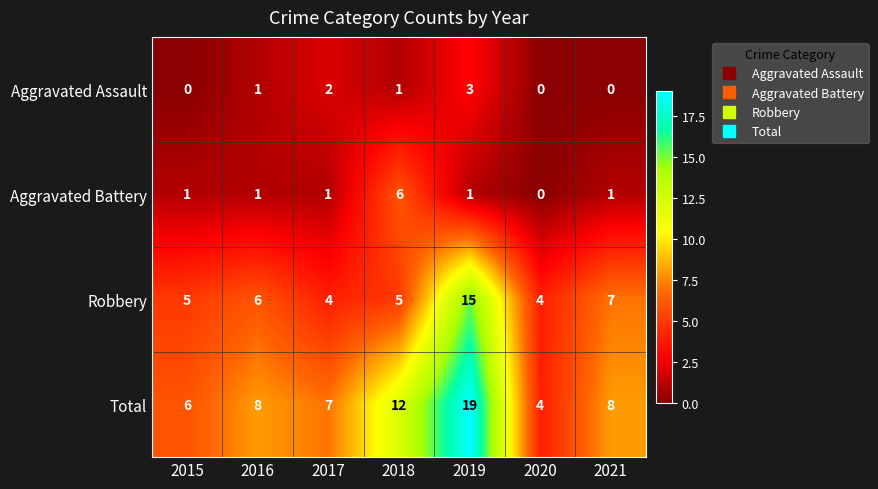

How many data points does each series have?

7